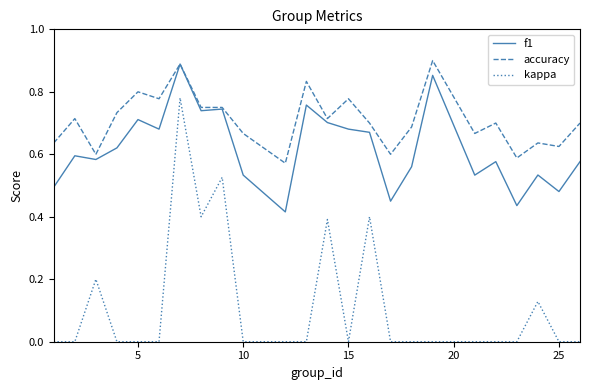

Which series has the widest spread of values?

kappa